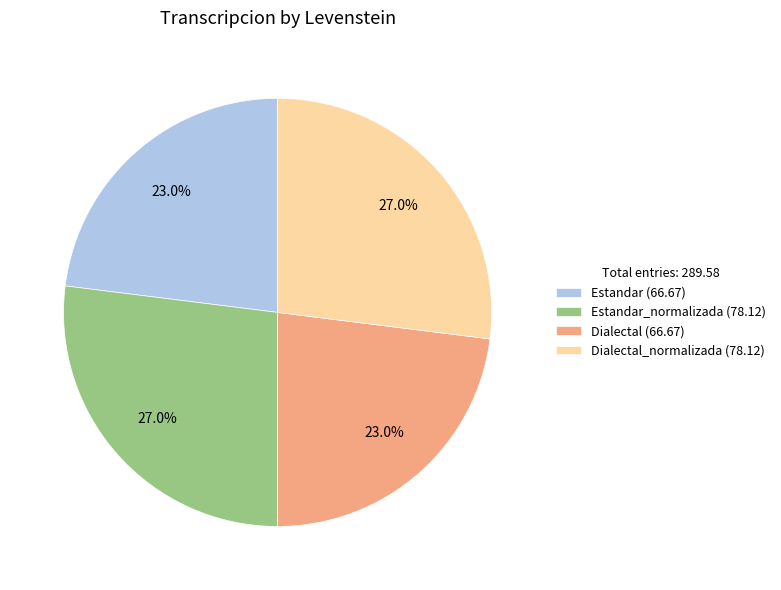

To the nearest percent, what is the difference between the largest and smallest slice percentages?

4%